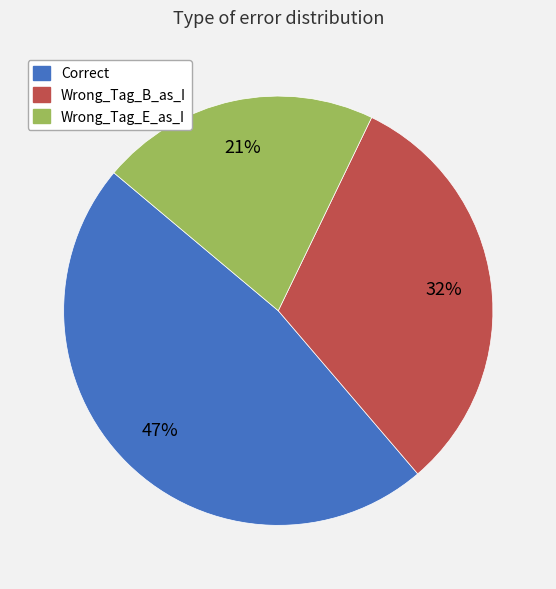

How many segments does this pie chart have?

3